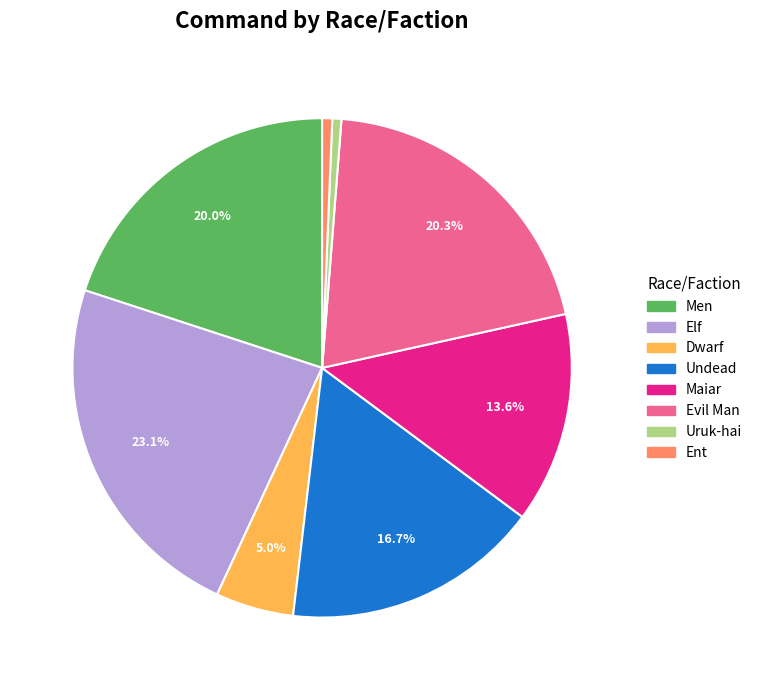

To the nearest percent, what percentage of the pie is Elf?

23%